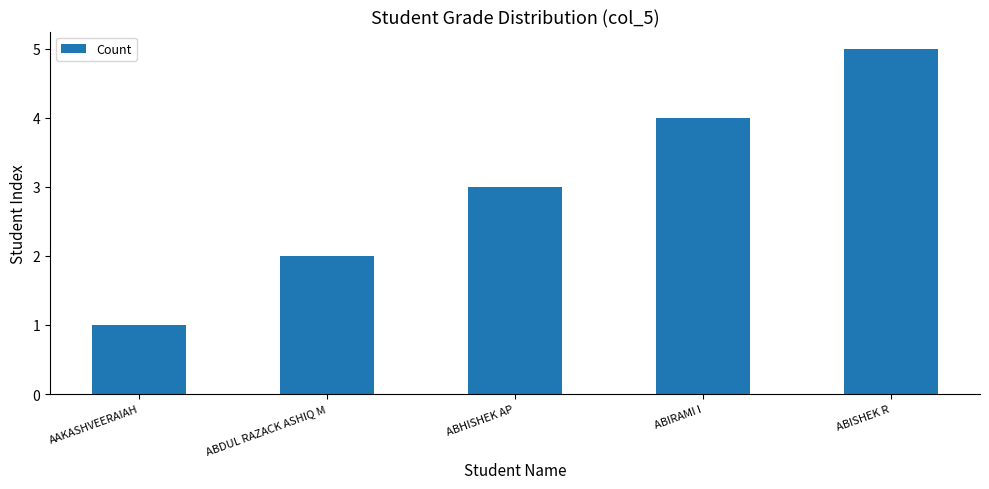

List the labels in order of value, smallest first.

AAKASHVEERAIAH, ABDUL RAZACK ASHIQ M, ABHISHEK AP, ABIRAMI I, ABISHEK R